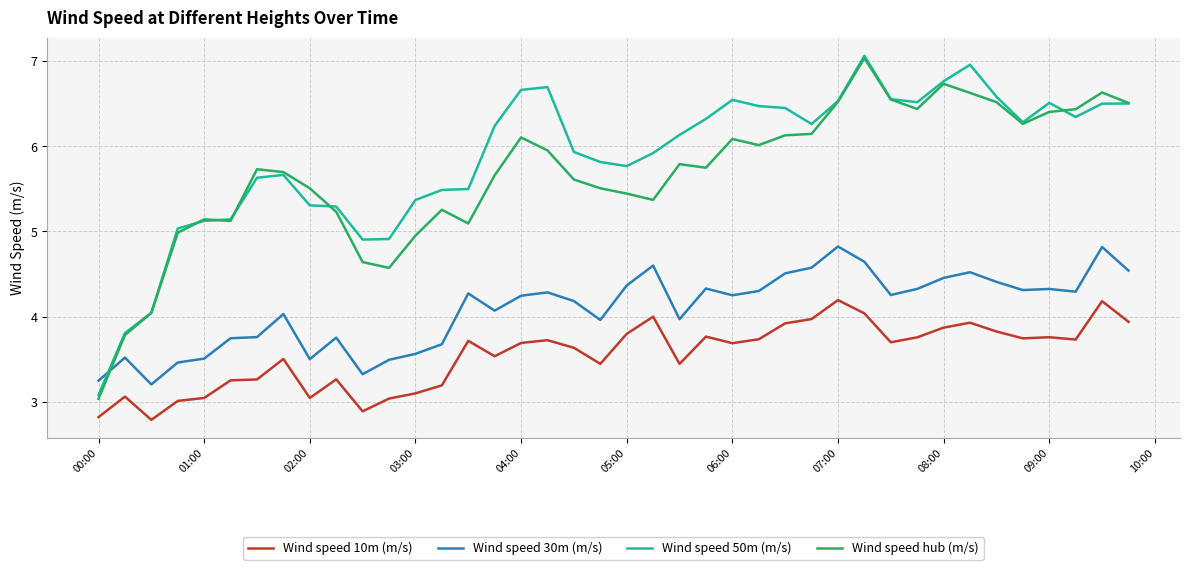

Which series has the largest total across all categories?

Wind speed 50m (m/s)